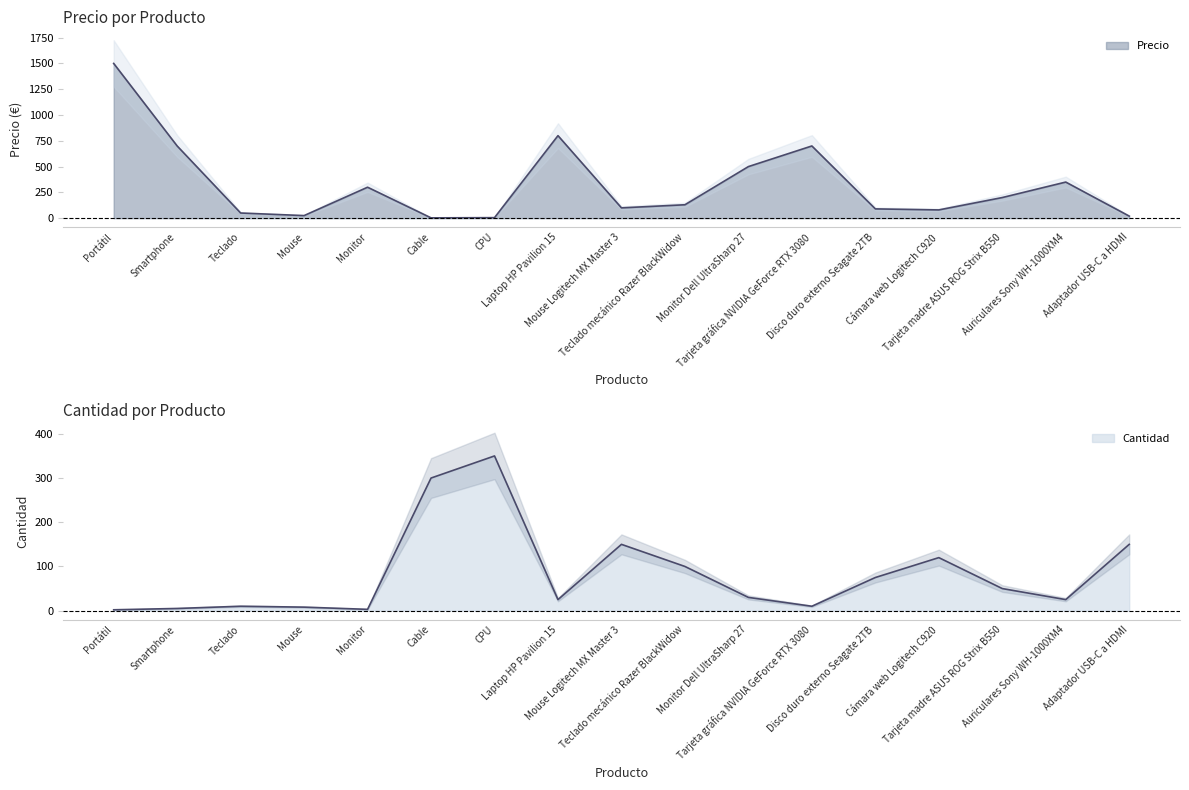

Which series has the largest total across all categories?

Precio